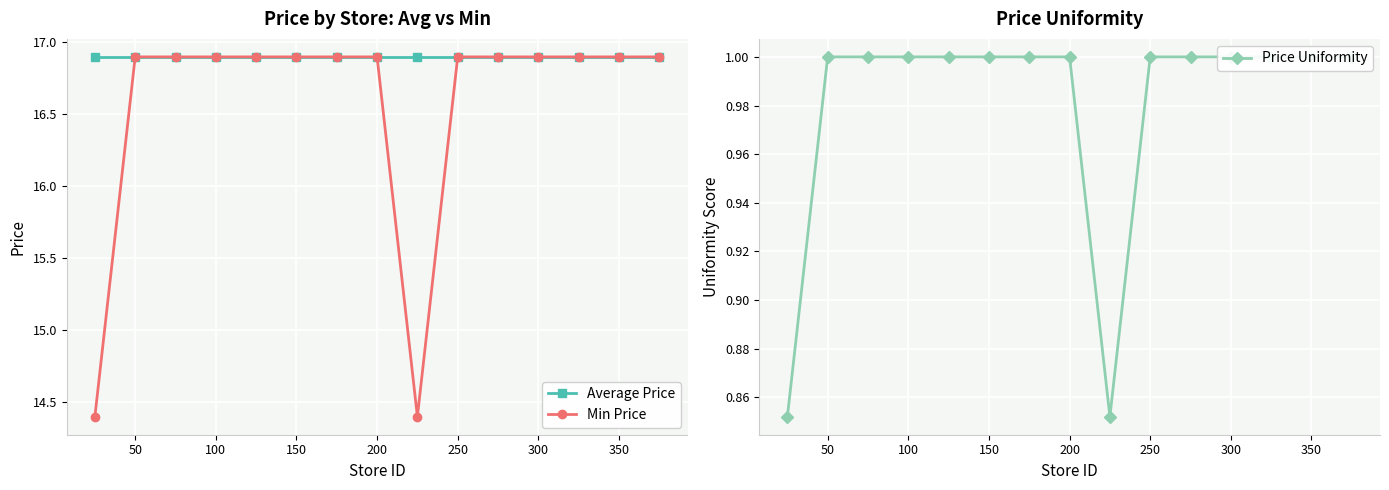

True or false: Average Price has a value of 16.9 at 100.

True